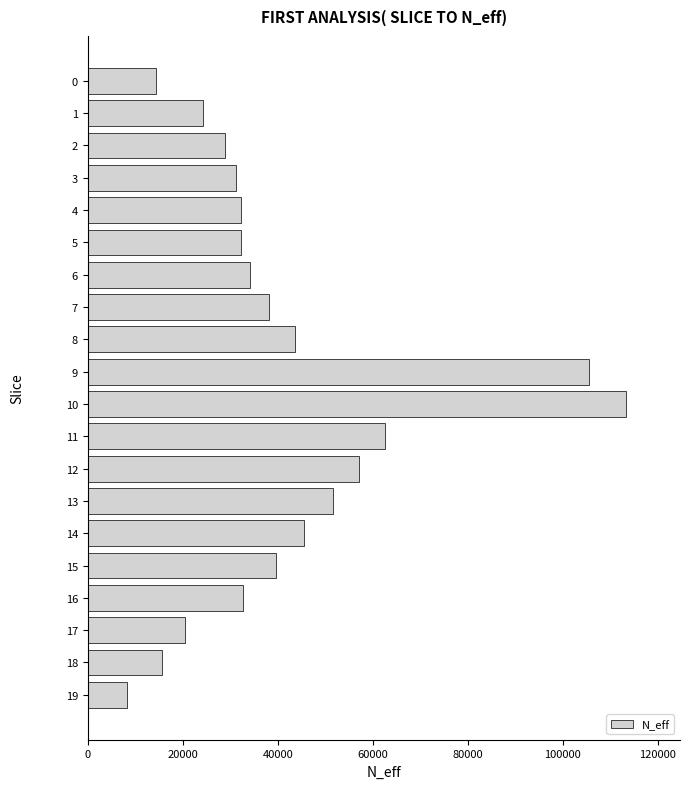

What is the smallest value displayed?

8301.5